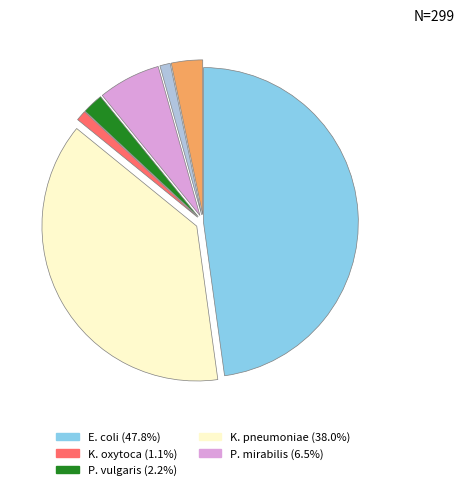

Is there any slice that represents more than half of the pie?

No